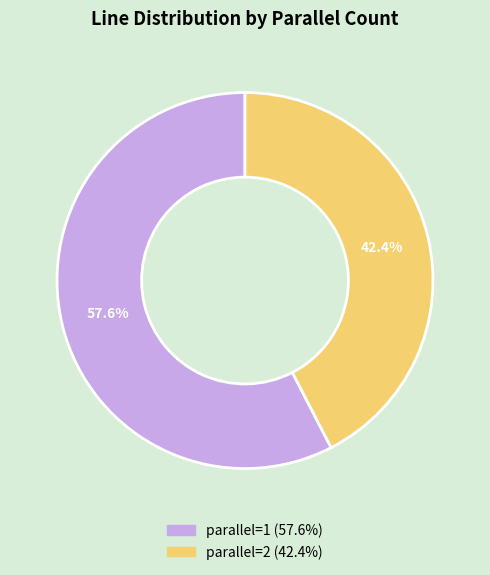

Rank the categories by value from highest to lowest.

parallel=1, parallel=2